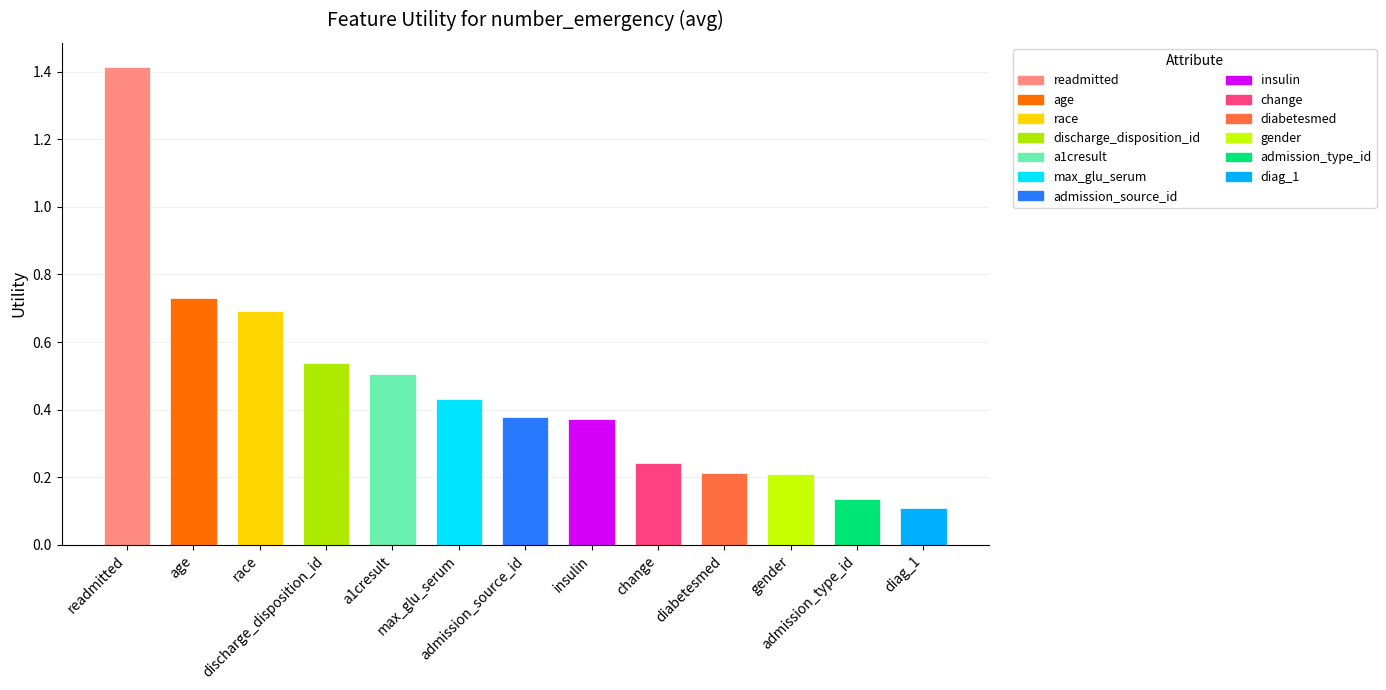

What is the sum of the values at insulin and diabetesmed?

0.6